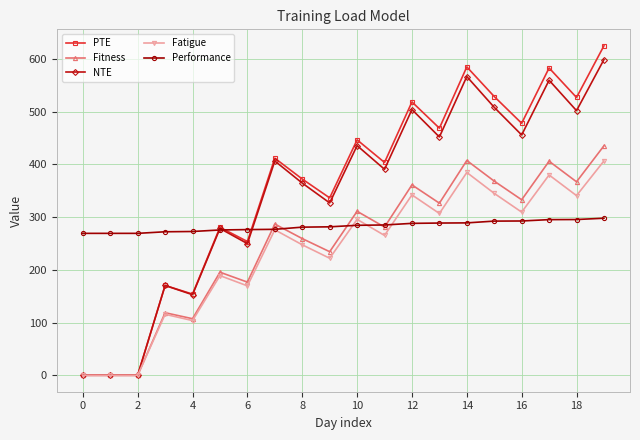

Which series has the widest spread of values?

PTE